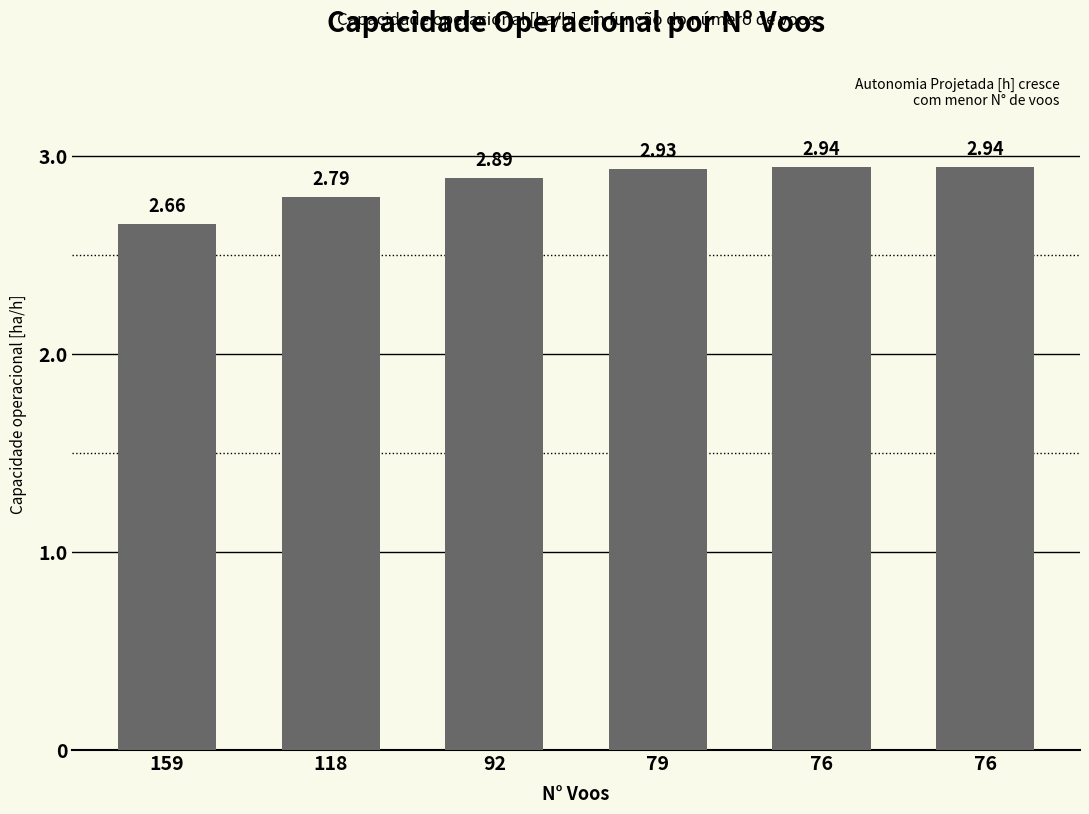

How many bars are there in total?

6